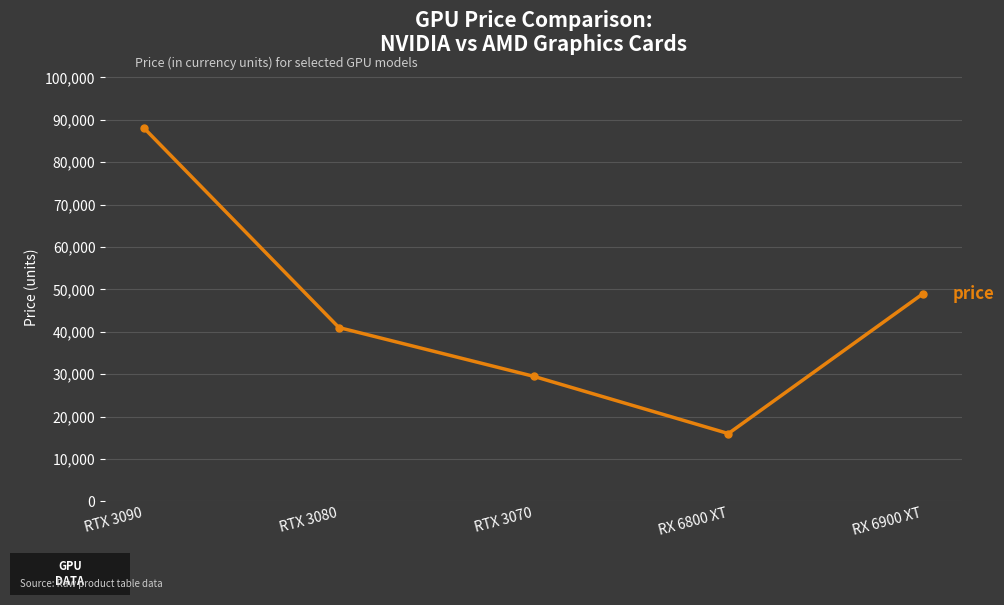

How many lines are shown in the chart?

1